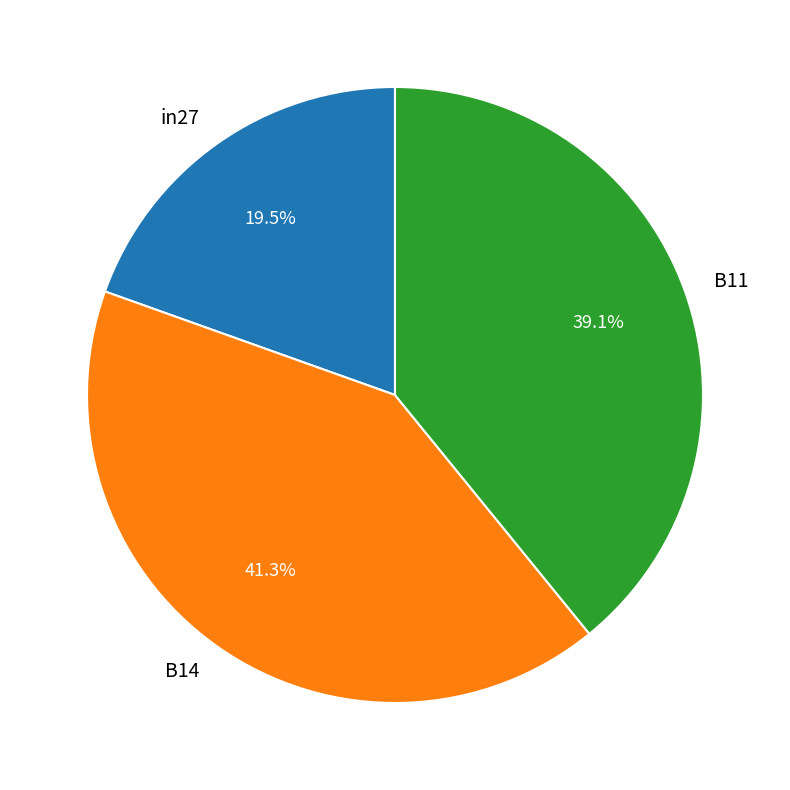

To the nearest percent, what is the difference between the in27 and B11 slice percentages?

20%